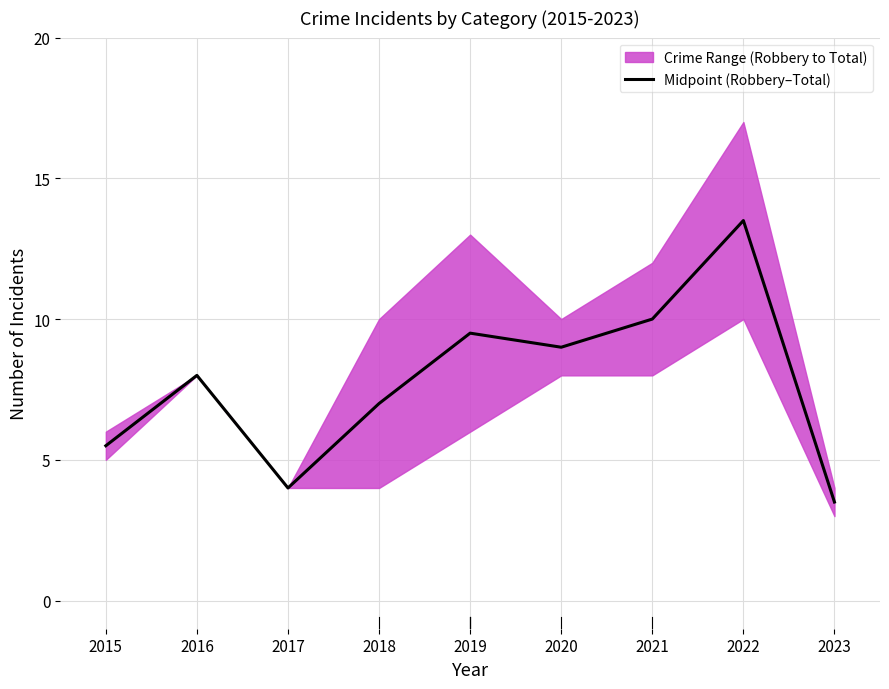

The value at 2015 is 5.5. True or false?

True